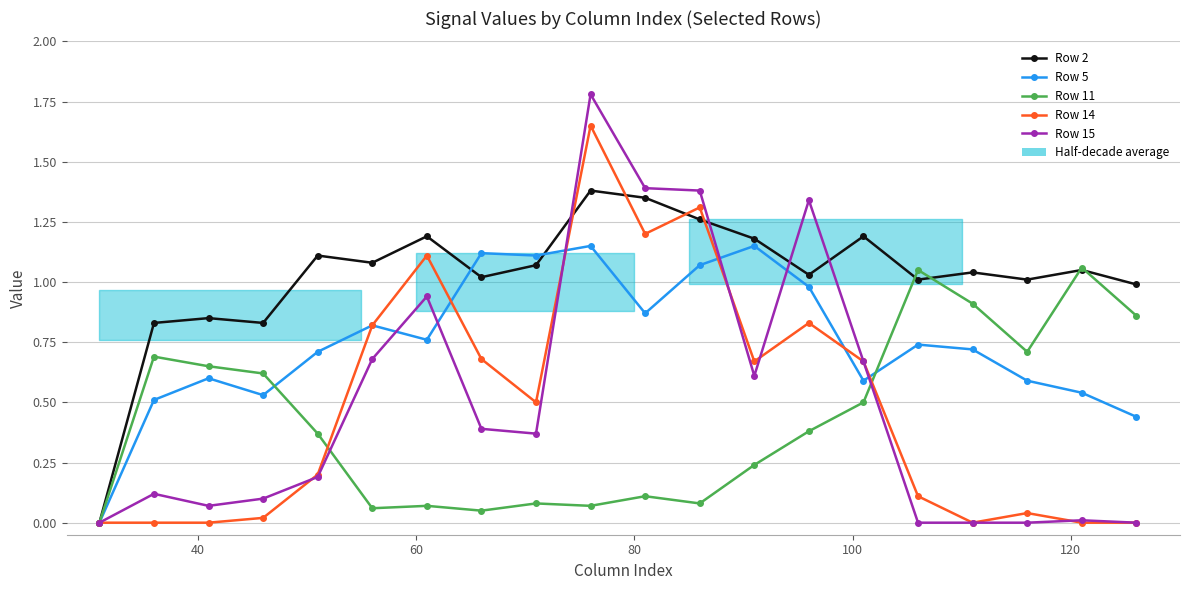

How many distinct data groups are displayed?

5